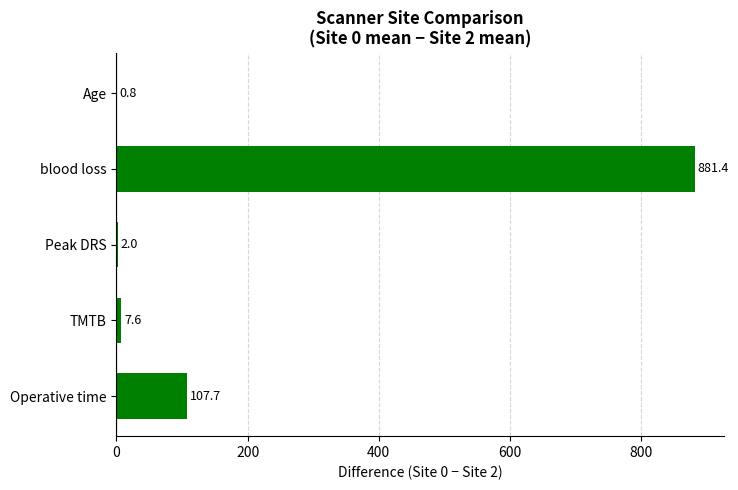

Reading right to left, list all the values displayed in this chart.

0.8	881.4	2.0	7.6	107.7